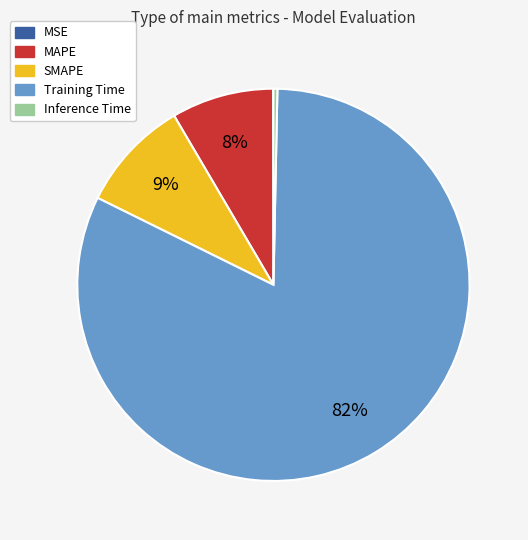

Is it true that MAPE is 22% of the pie?

False